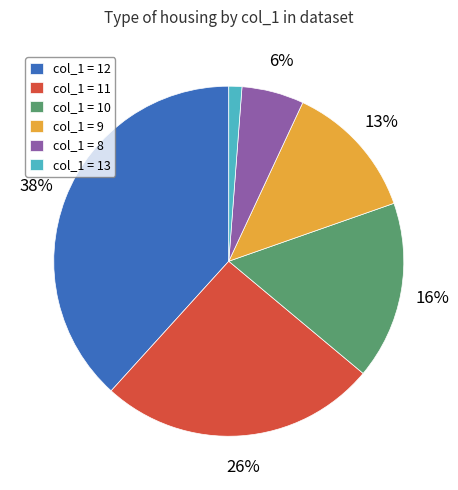

Combined, do col_1 = 10 and col_1 = 12 account for over 50%?

Yes